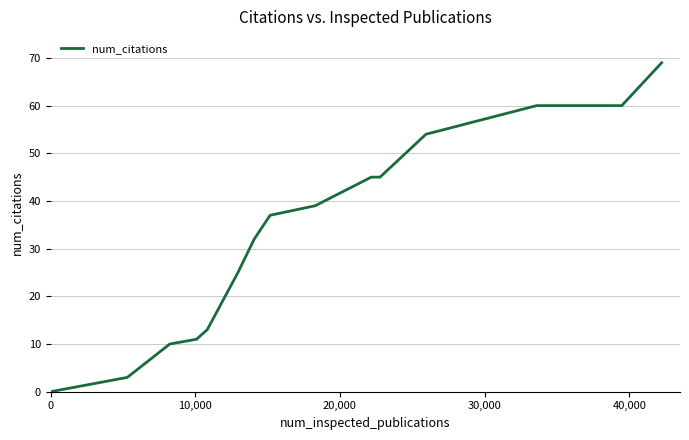

What is the greatest value displayed?

69